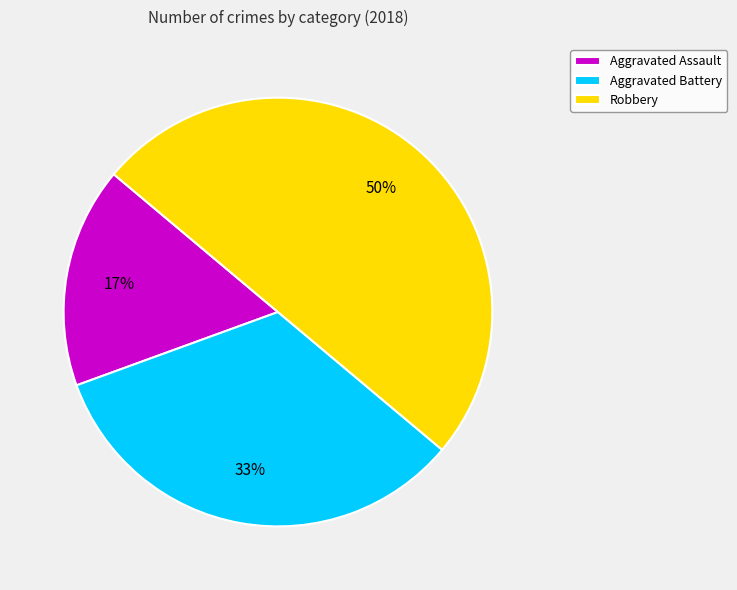

Does Aggravated Assault account for over 50% of the chart?

No